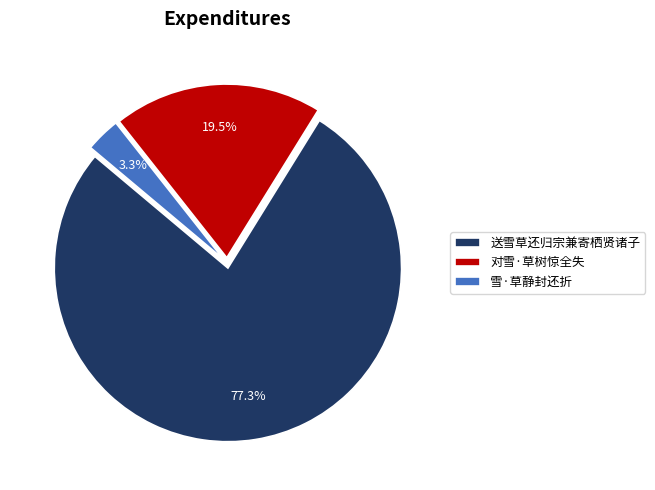

How much of the chart is everything except 对雪·草树惊全失?

80.5%